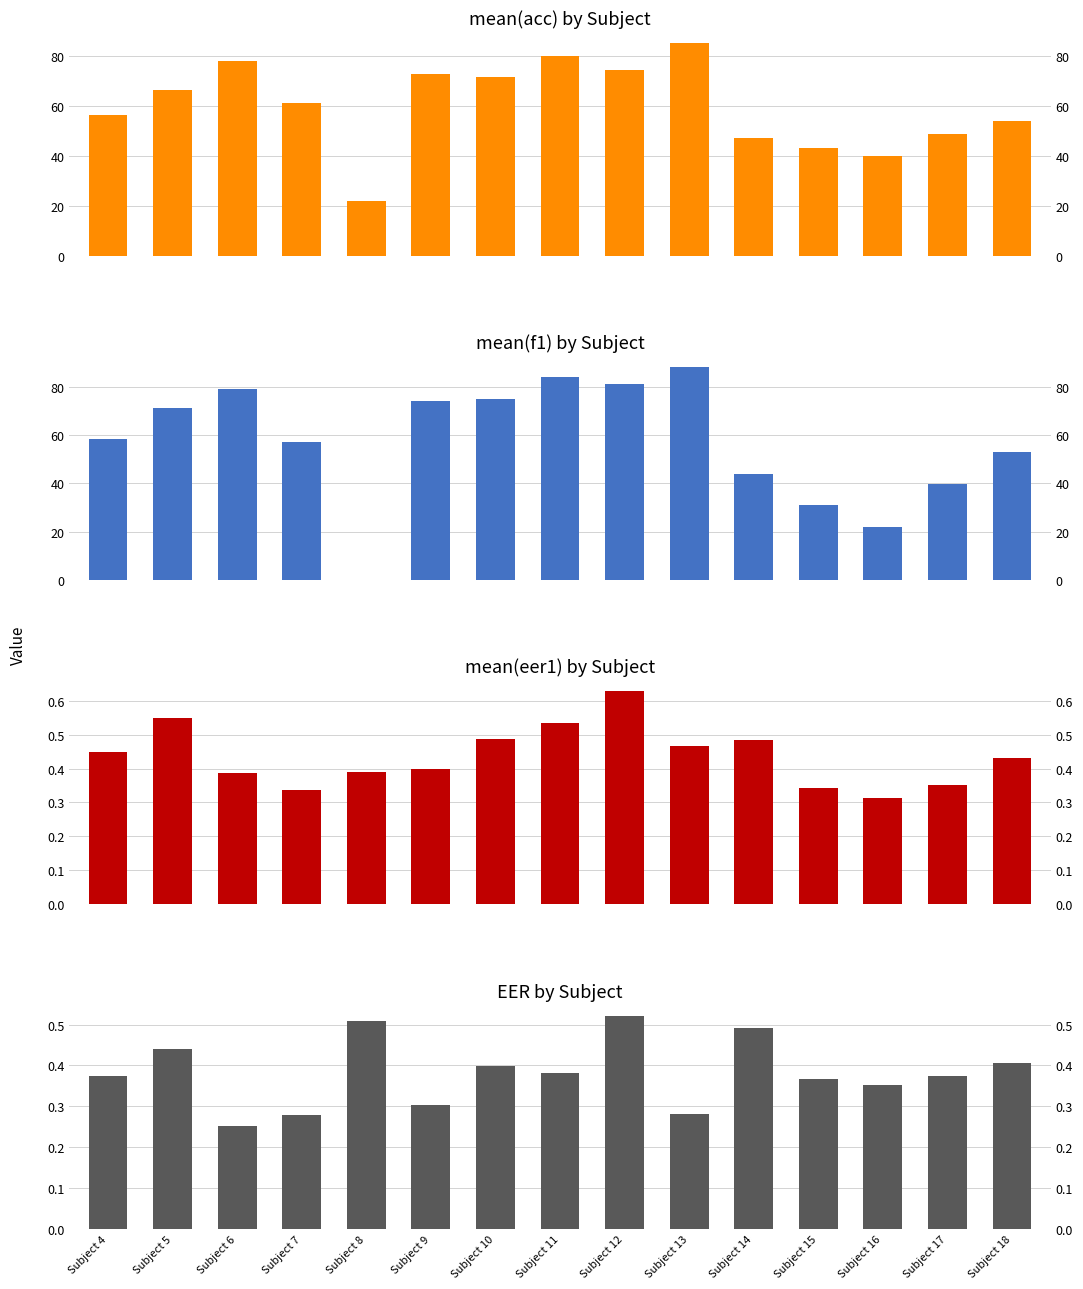

At which category is the sum across all series the highest?

Subject 13